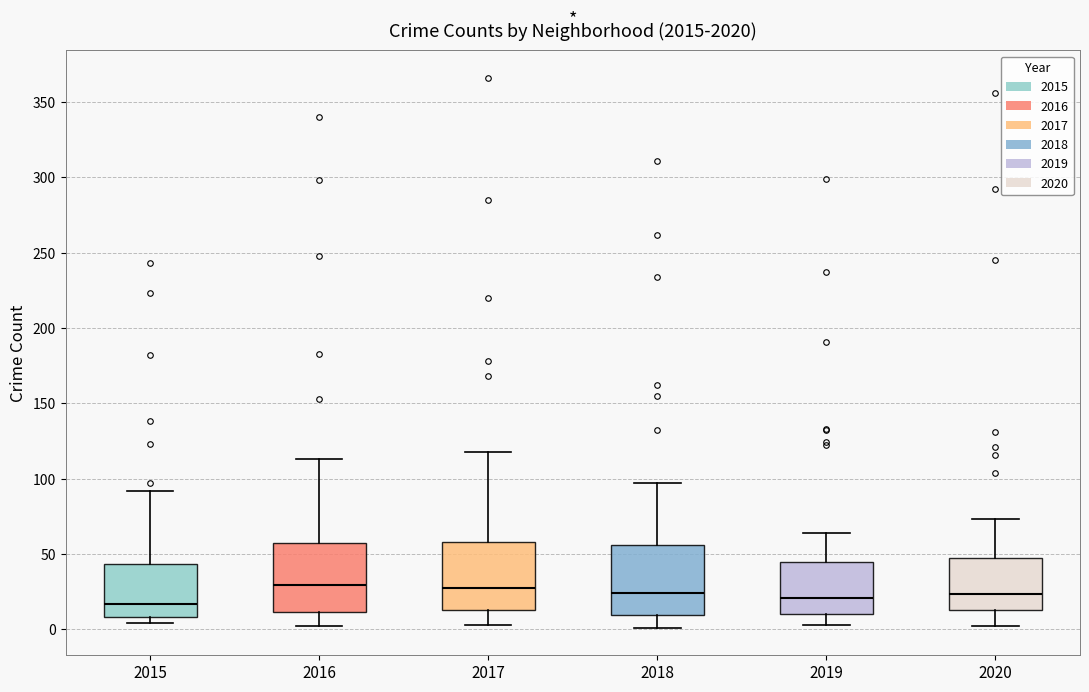

Where does the upper whisker of the box at x = 2019 end on the y-axis? The values are not printed on the chart, so give them approximately, as read against the axis.

65